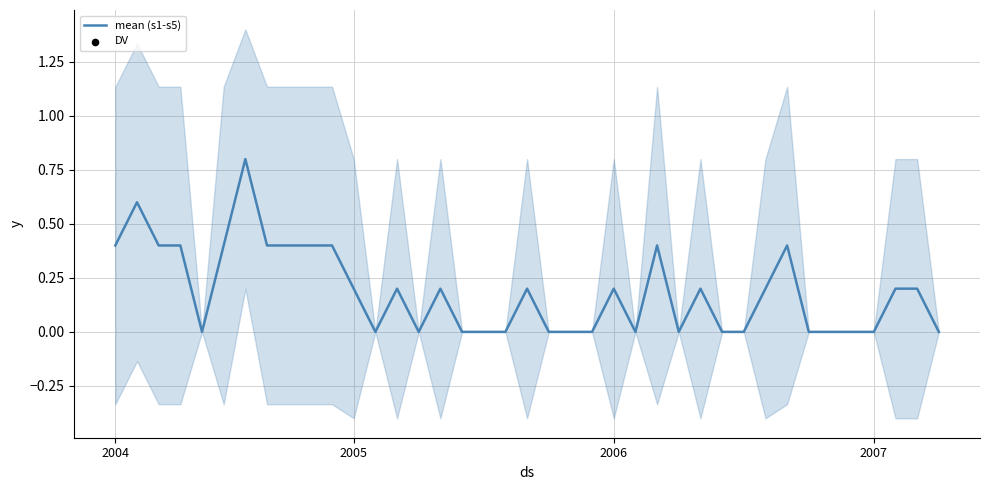

What is the change in value from 2005 to 13?

-0.4